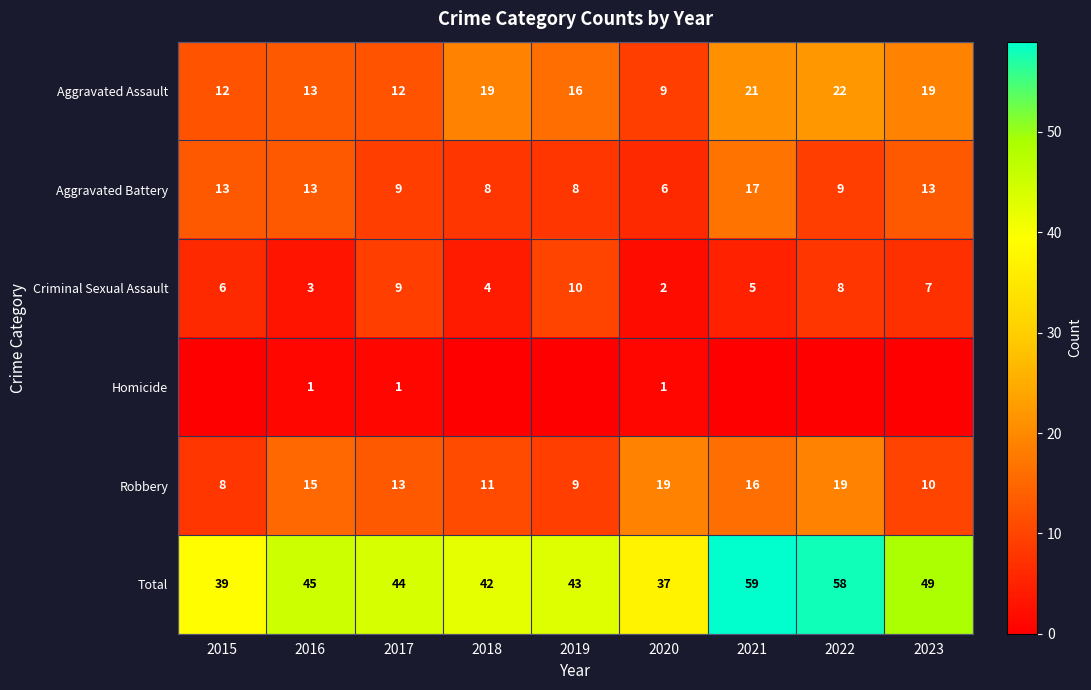

What is the sum of the Total values at 2022 and 2016?

103